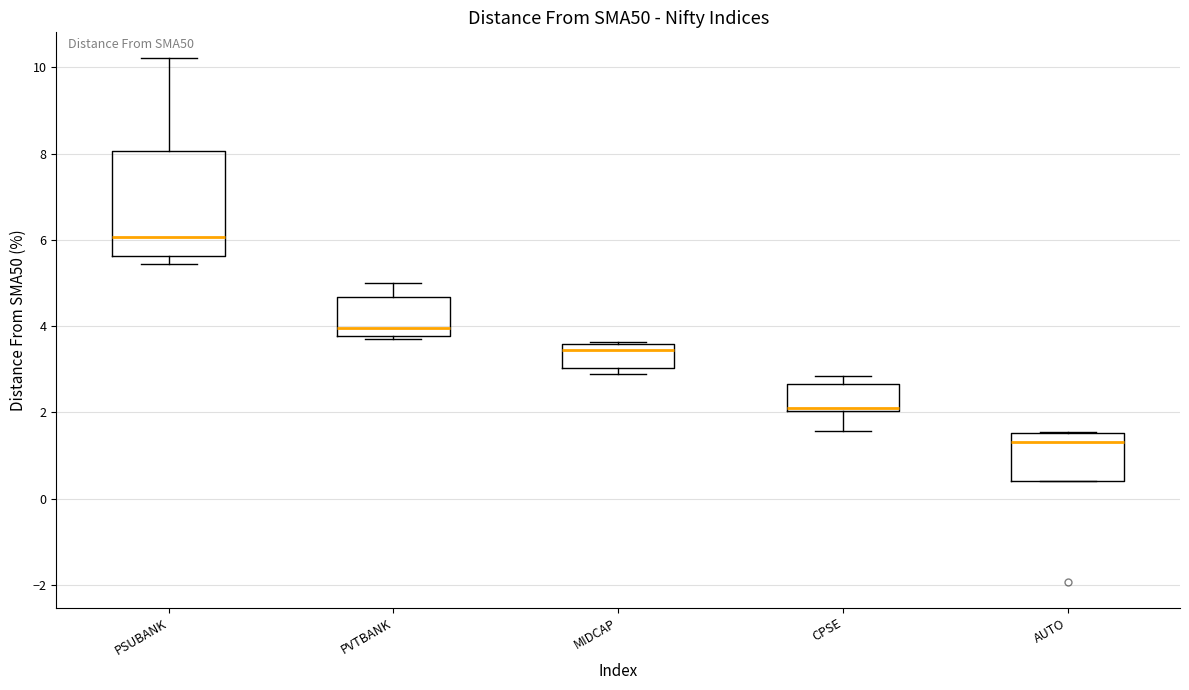

Which box has the lowest median line?

AUTO